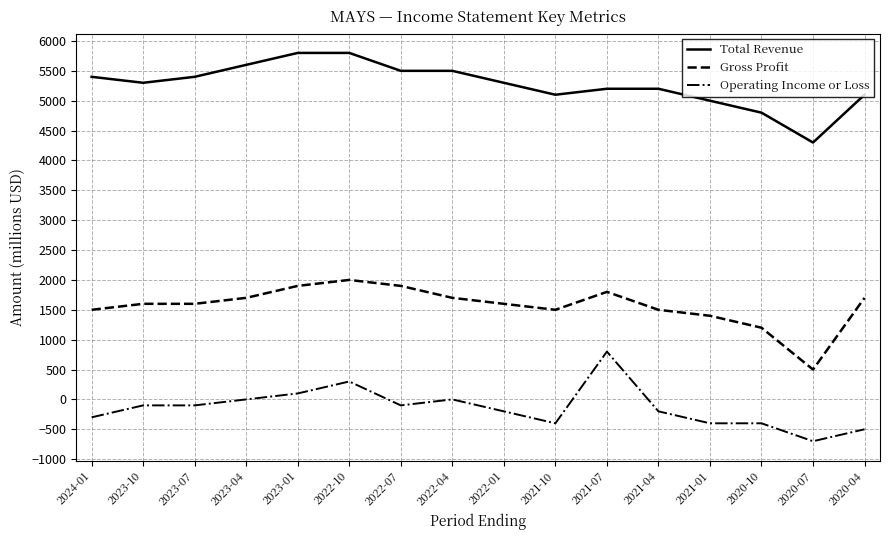

What is the difference between the second highest and second lowest values in the Total Revenue series?

1000